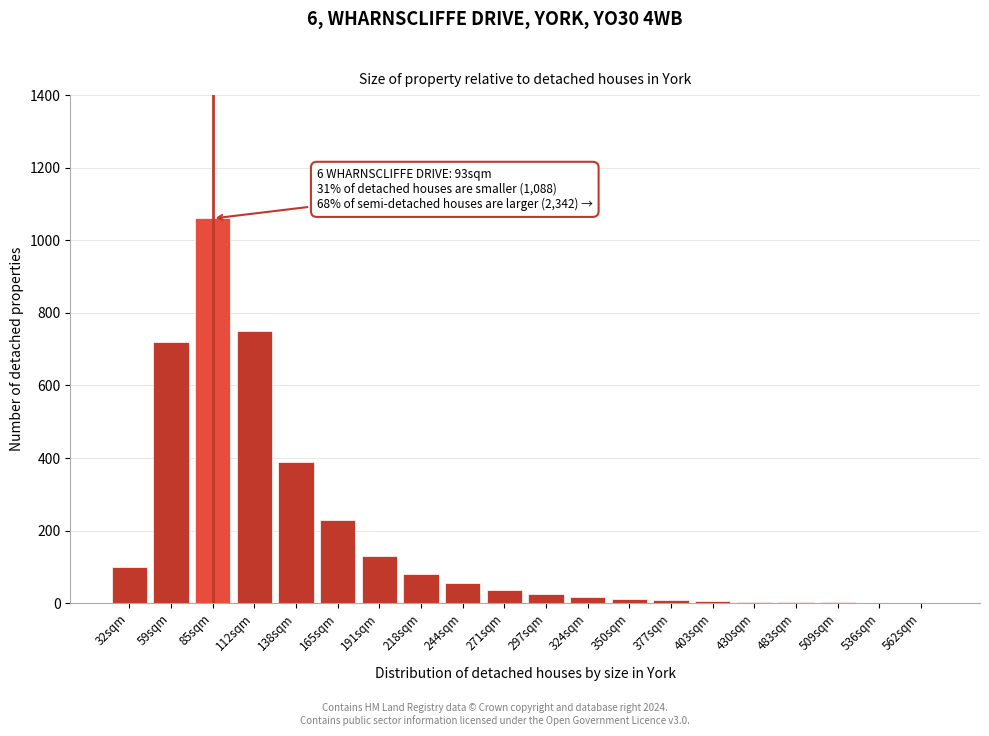

What is the sum of all values?

3630